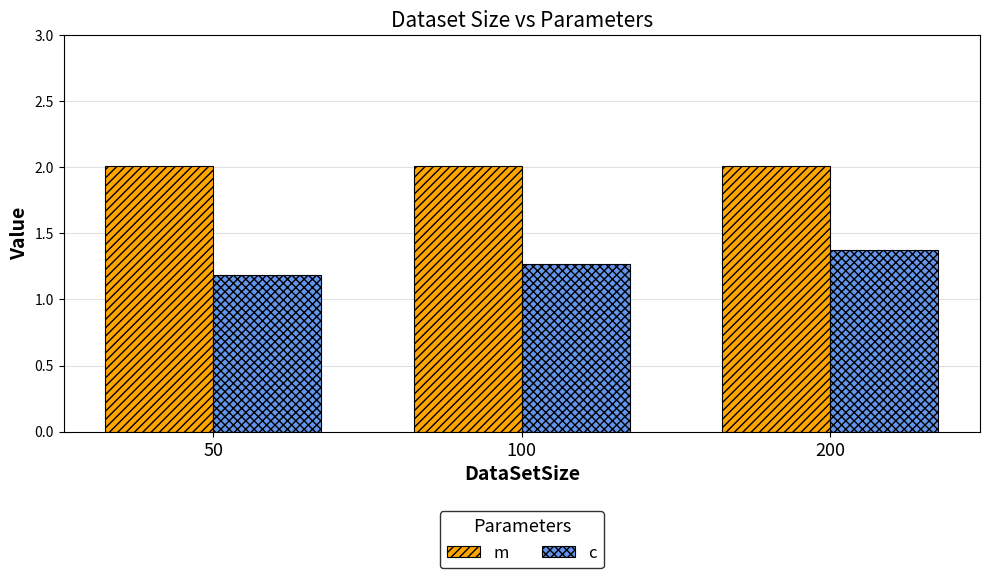

The c series shows 1.2 at 50. True or false?

True